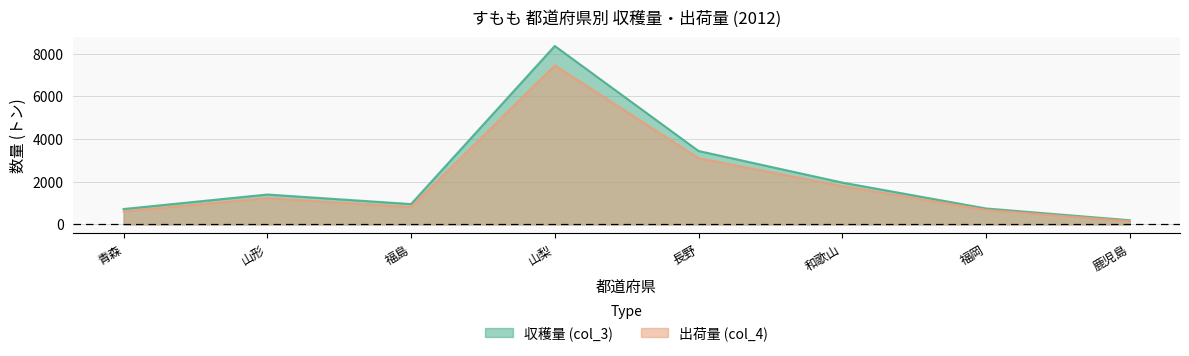

Where does the 出荷量 (col_4) series first go above 1230?

山梨